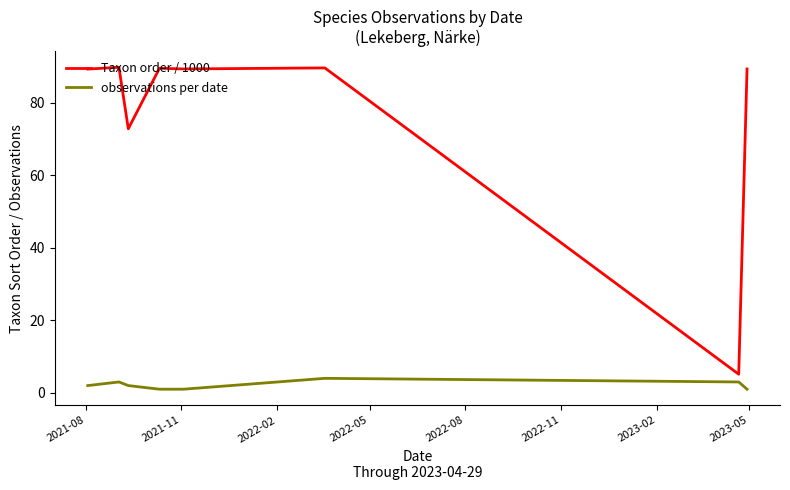

True or false: Taxon order / 1000 and observations per date cross at least once.

False